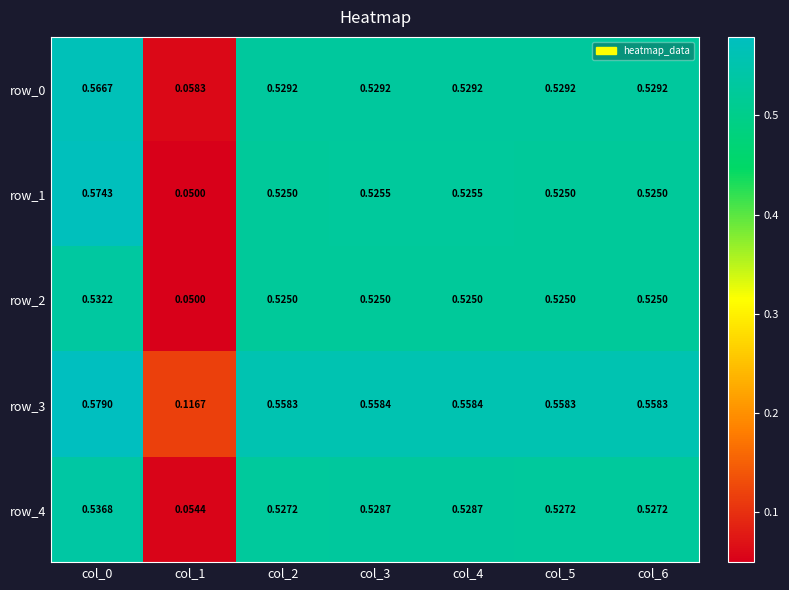

At which category is the sum across all series the highest?

col_0